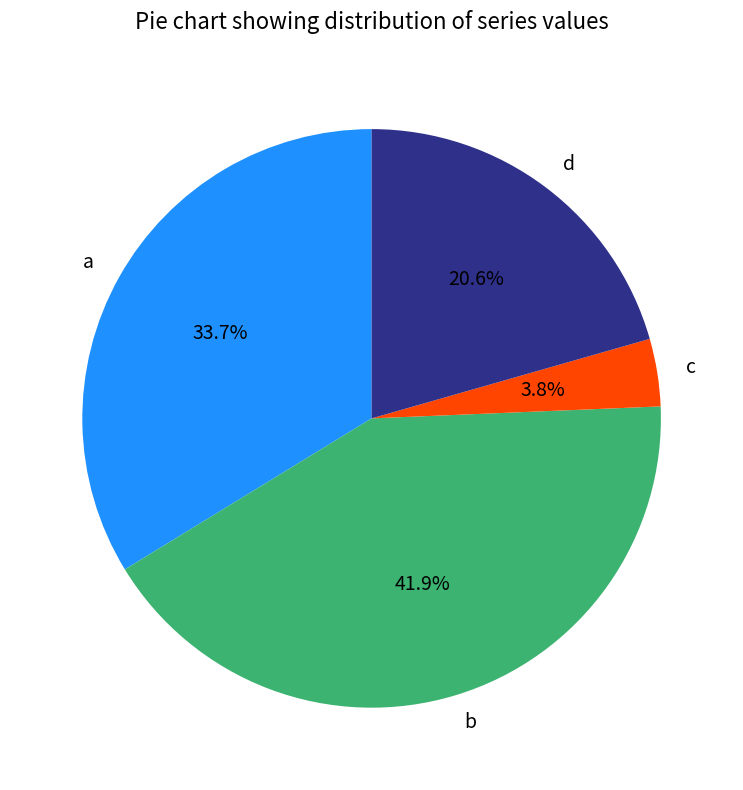

Does d account for over 50% of the chart?

No